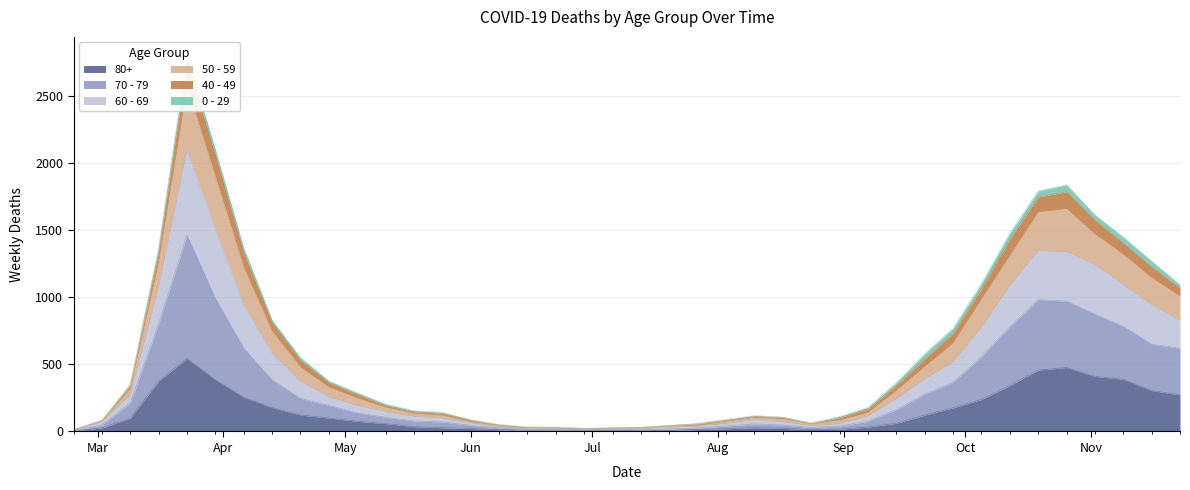

What position from the left is 2020-07-20?

22